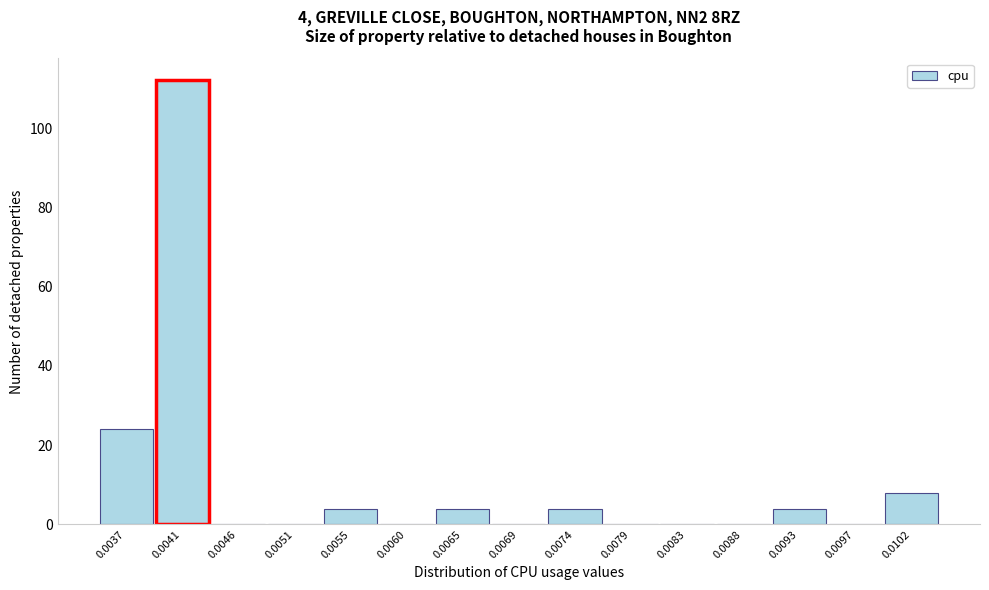

What is the sum of all values?

160